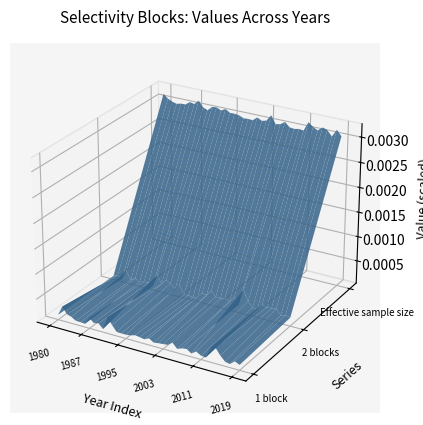

Reading left to right, extract all data points from this chart.

1 block: 1	1	1	1	1	1	1	1	1	1	1	1	1	1	1	1	1	1	1	1	1	1	1	1	1	1	1	1	1	1	1	1	1	1	1	1	1	1	1	1
2 blocks: 1	1	1	1	1	1	1	1	1	1	1	1	1	1	1	1	1	1	1	1	2	2	2	2	2	2	2	2	2	2	2	2	2	2	2	2	2	2	2	2
Effective sample size: 30	30	30	30	30	30	30	30	30	30	30	30	30	30	30	30	30	30	30	30	30	30	30	30	30	30	30	30	30	30	30	30	30	30	30	30	30	30	30	30